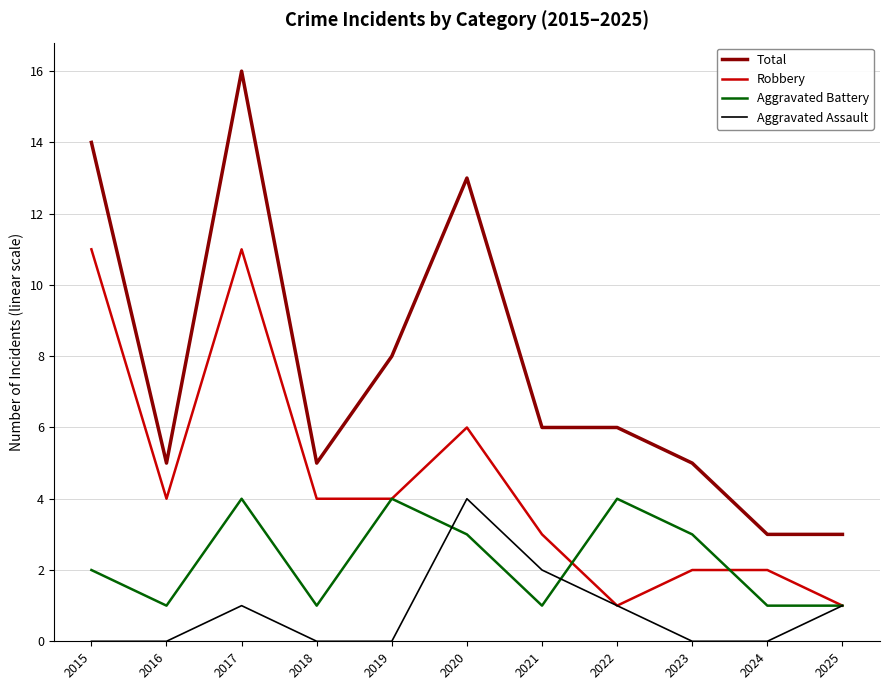

The Aggravated Assault series shows 0 at 2015. True or false?

True